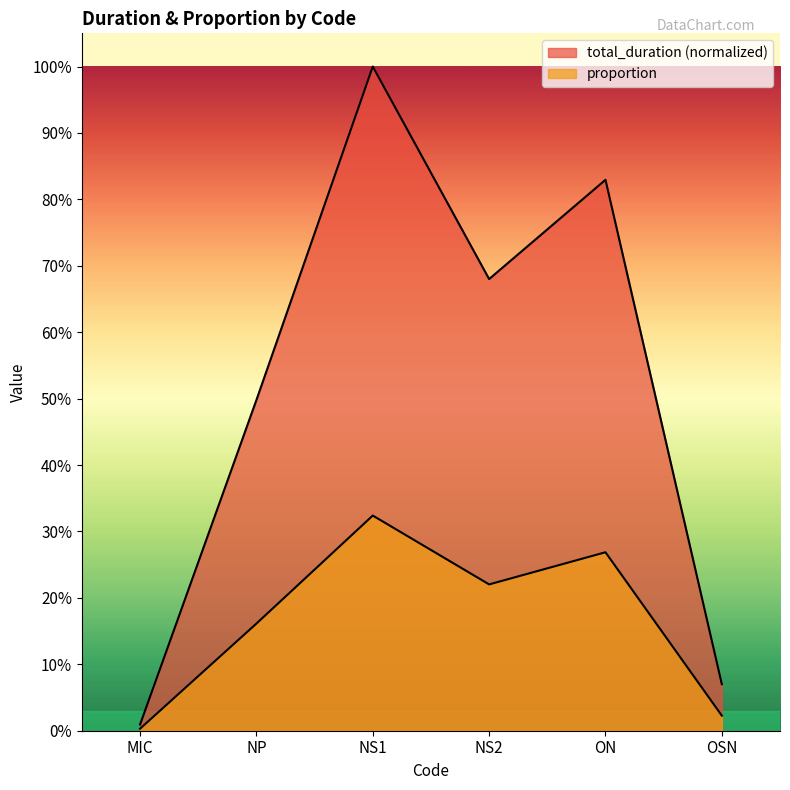

What is the total value across all series at ON?

1.1